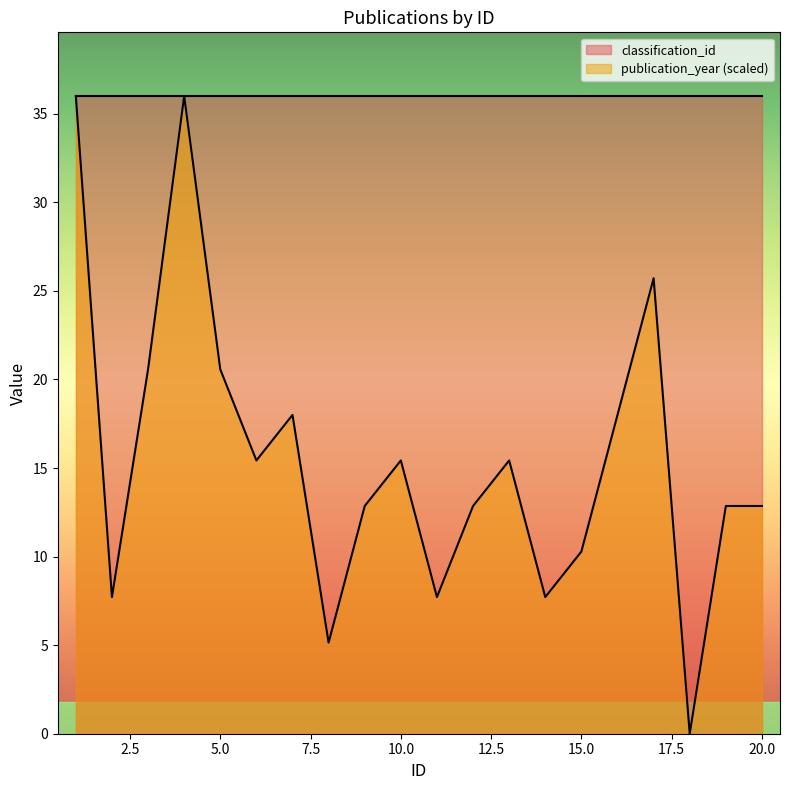

Rank the categories by value from highest to lowest.

1, 4, 17, 3, 5, 7, 16, 6, 10, 13, 9, 12, 19, 20, 15, 2, 11, 14, 8, 18